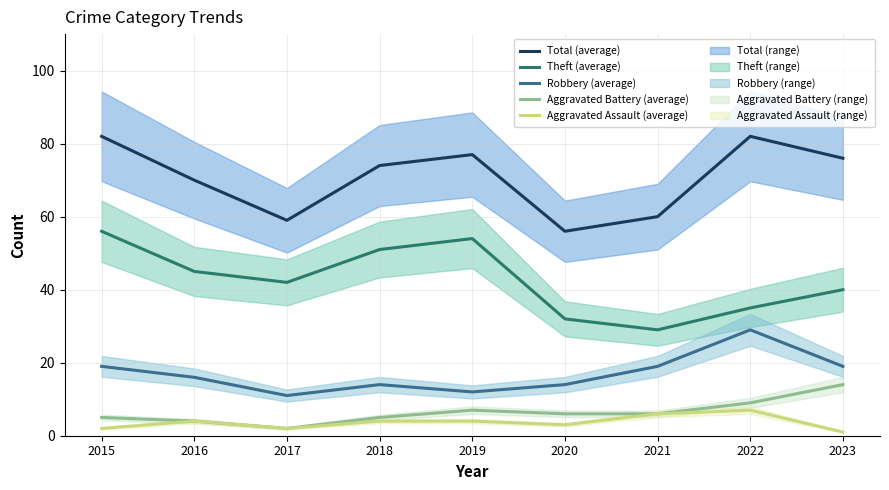

Reading left to right, what are all the values shown in this chart?

Total (average): 82	70	59	74	77	56	60	82	76
Theft (average): 56	45	42	51	54	32	29	35	40
Robbery (average): 19	16	11	14	12	14	19	29	19
Aggravated Battery (average): 5	4	2	5	7	6	6	9	14
Aggravated Assault (average): 2	4	2	4	4	3	6	7	1